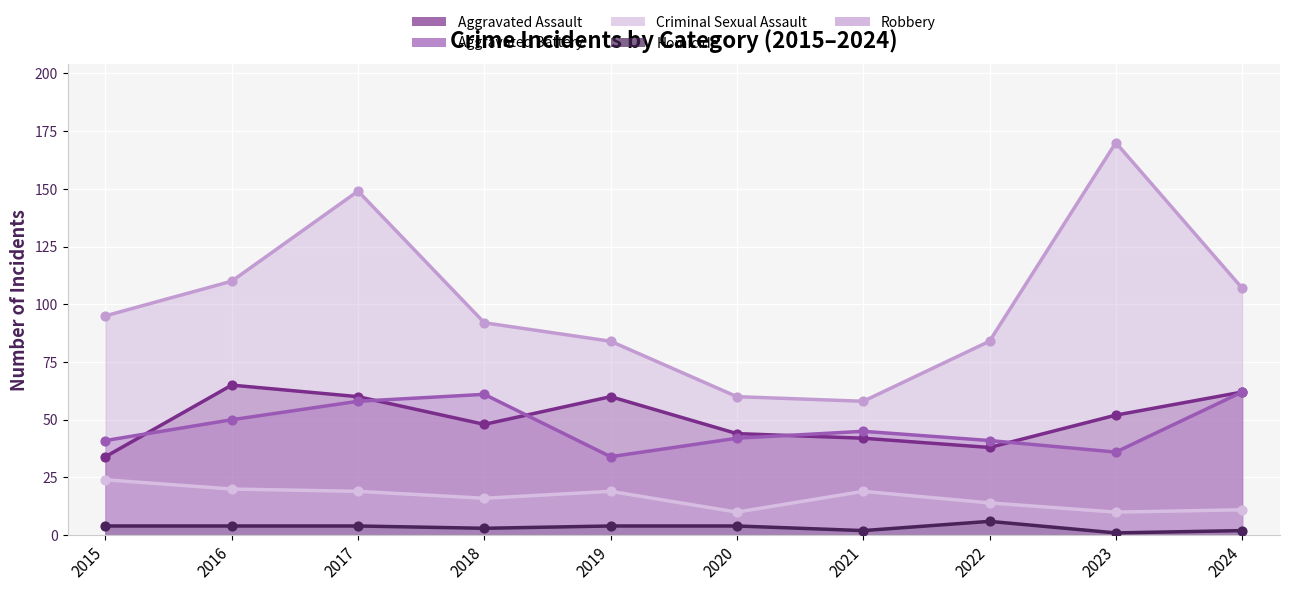

What are all the series names shown in the legend?

Aggravated Assault, Aggravated Battery, Criminal Sexual Assault, Homicide, Robbery